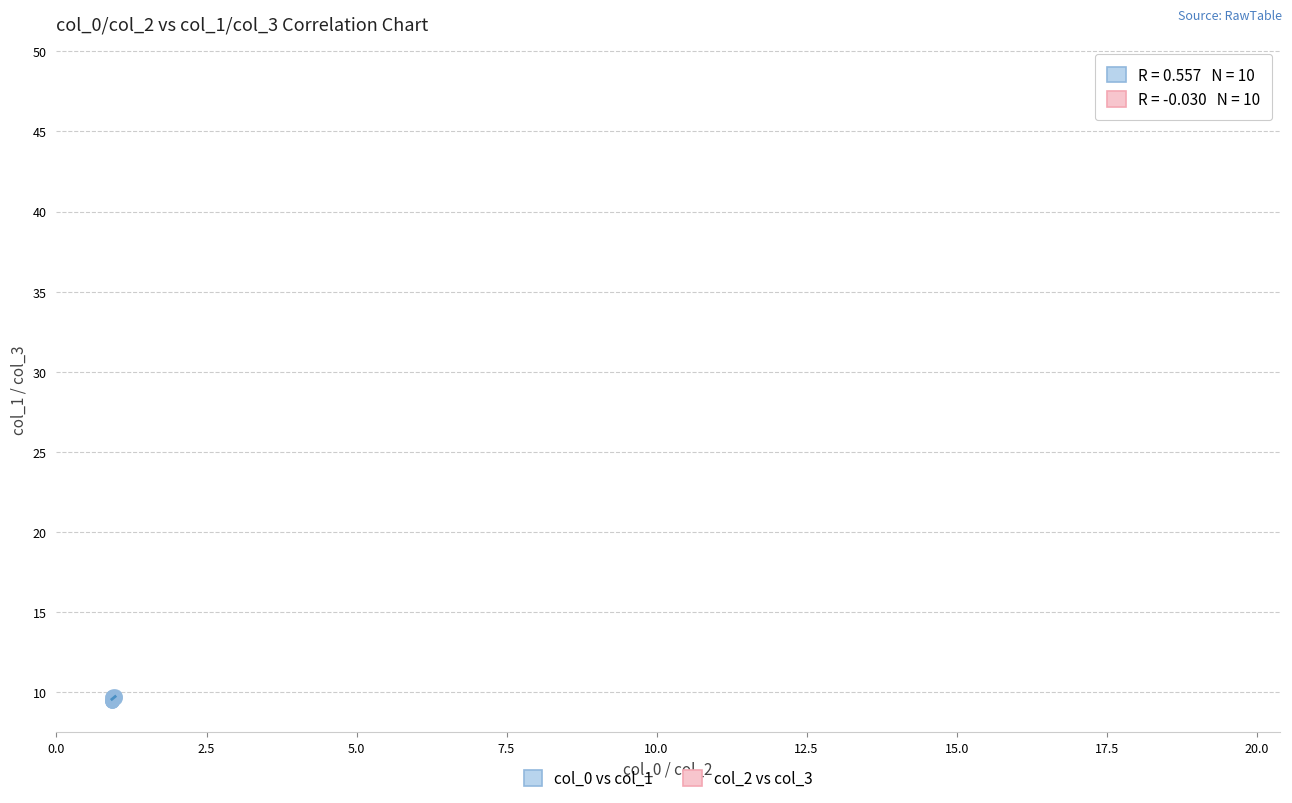

Which series has the largest Y range (max minus min)?

col_2 vs col_3